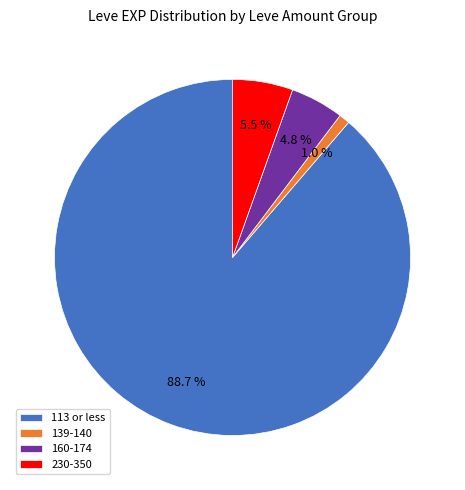

Do 113 or less and 139-140 together represent more than half of the pie?

Yes